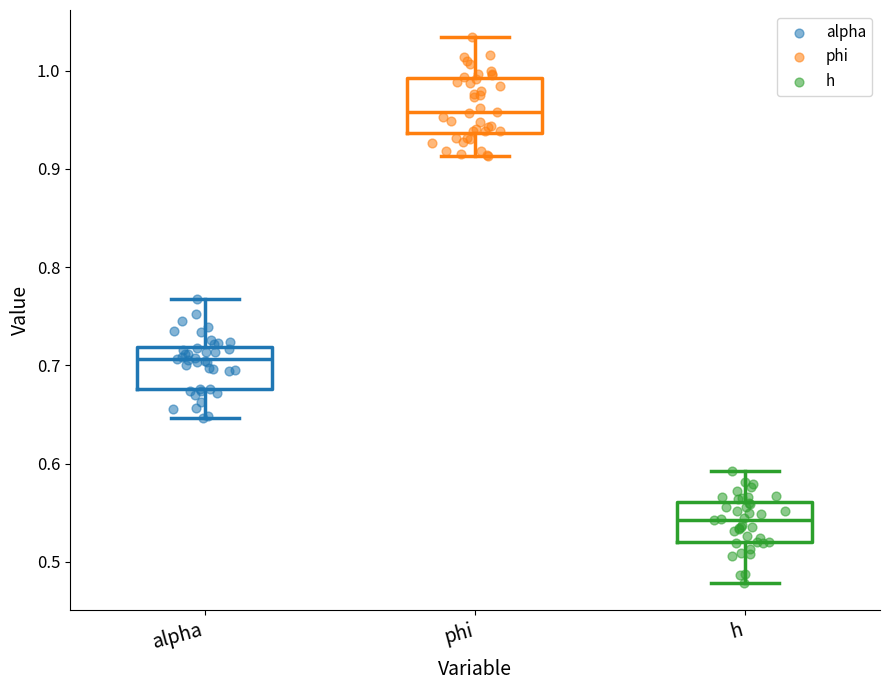

Which box has the lowest median line?

h